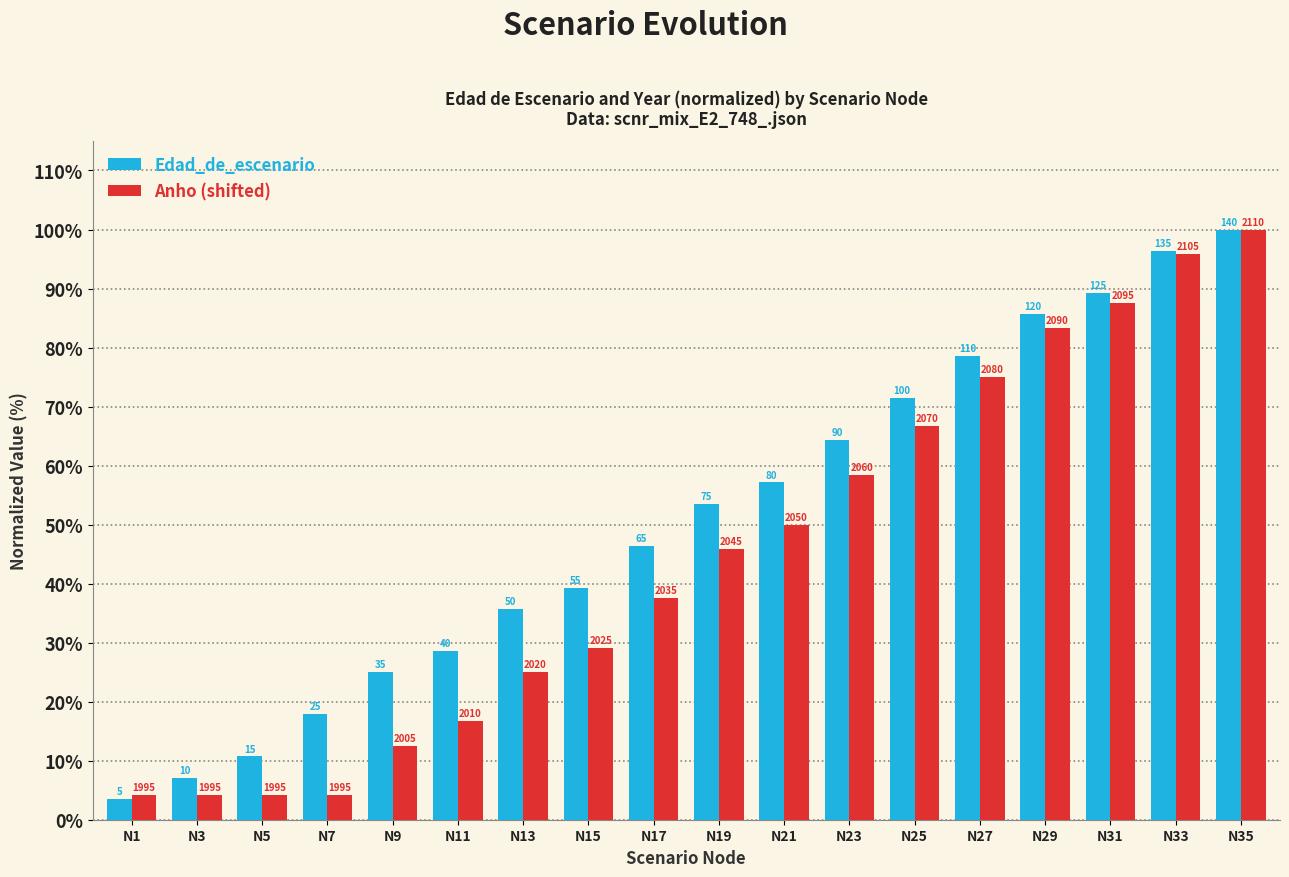

Which series has the largest range (max minus min)?

Edad_de_escenario